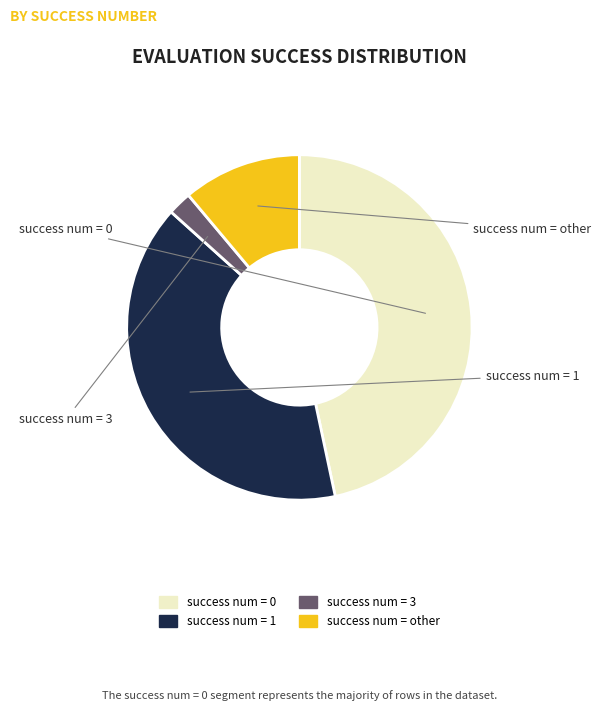

Is there a majority slice in this chart?

No